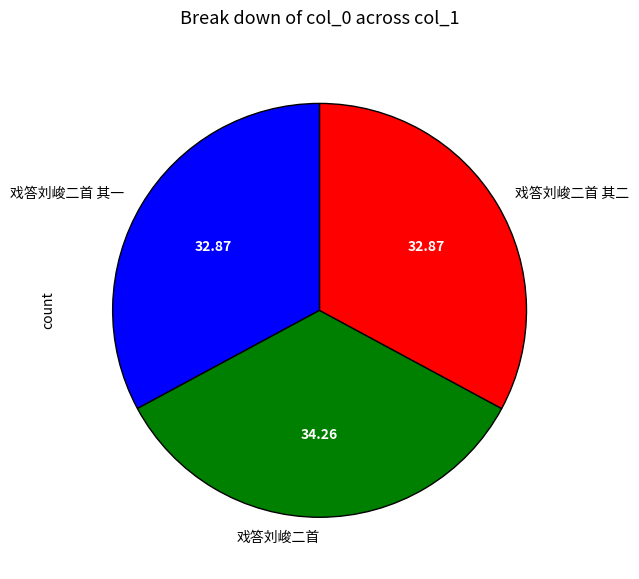

Which slice is the largest?

戏答刘峻二首